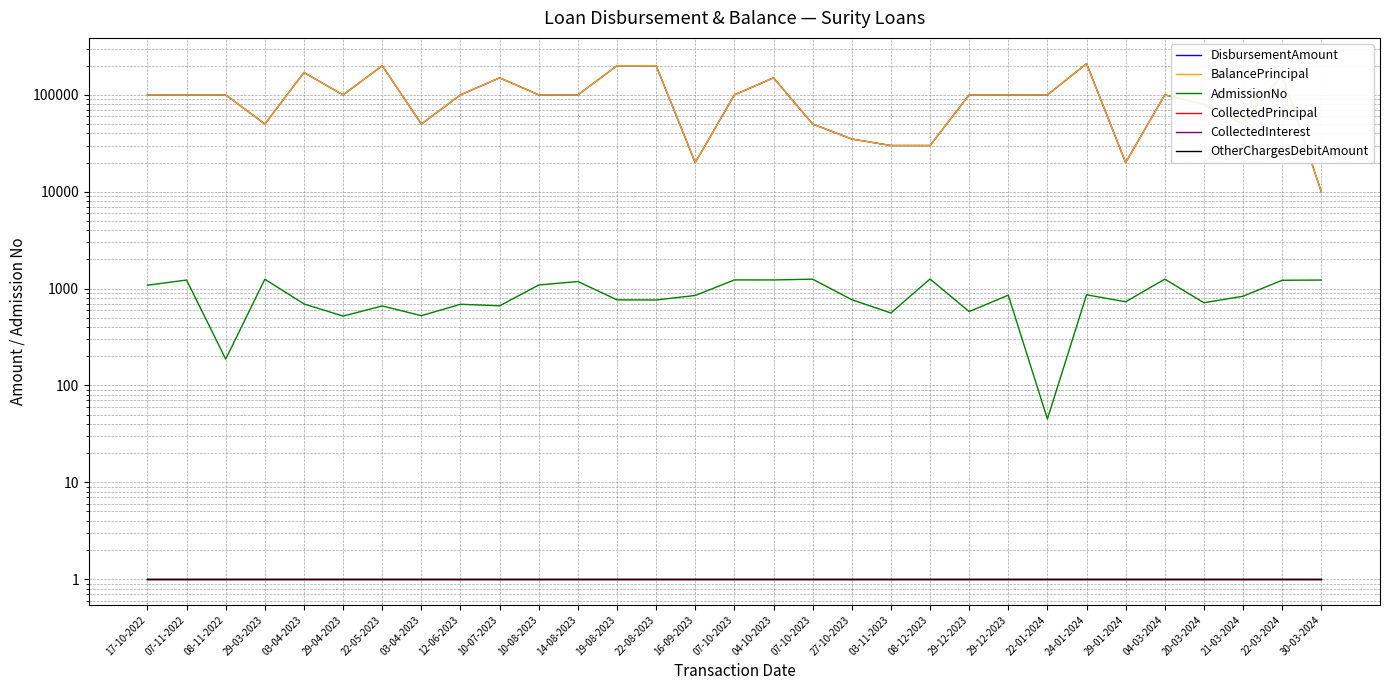

Reading left to right, extract all data points from this chart.

DisbursementAmount: 17-10-2022=100000	07-11-2022=100000	08-11-2022=100000	29-03-2023=50000	03-04-2023=170000	29-04-2023=100000	22-05-2023=200000	03-04-2023=50000	12-06-2023=100000	10-07-2023=150000	10-08-2023=100000	14-08-2023=100000	19-08-2023=200000	22-08-2023=200000	16-09-2023=20000	07-10-2023=100000	04-10-2023=150000	07-10-2023=50000	27-10-2023=35000	03-11-2023=30000	08-12-2023=30000	29-12-2023=100000	29-12-2023=100000	22-01-2024=100000	24-01-2024=210000	29-01-2024=20000	04-03-2024=100000	20-03-2024=80000	21-03-2024=50000	22-03-2024=160000	30-03-2024=10000
BalancePrincipal: 17-10-2022=100000	07-11-2022=100000	08-11-2022=100000	29-03-2023=50000	03-04-2023=170000	29-04-2023=100000	22-05-2023=200000	03-04-2023=50000	12-06-2023=100000	10-07-2023=150000	10-08-2023=100000	14-08-2023=100000	19-08-2023=200000	22-08-2023=200000	16-09-2023=20000	07-10-2023=100000	04-10-2023=150000	07-10-2023=50000	27-10-2023=35000	03-11-2023=30000	08-12-2023=30000	29-12-2023=100000	29-12-2023=100000	22-01-2024=100000	24-01-2024=210000	29-01-2024=20000	04-03-2024=100000	20-03-2024=80000	21-03-2024=50000	22-03-2024=160000	30-03-2024=10000
AdmissionNo: 17-10-2022=1084	07-11-2022=1226	08-11-2022=187	29-03-2023=1249	03-04-2023=694	29-04-2023=520	22-05-2023=662	03-04-2023=525	12-06-2023=689	10-07-2023=664	10-08-2023=1089	14-08-2023=1183	19-08-2023=765	22-08-2023=763	16-09-2023=849	07-10-2023=1229	04-10-2023=1228	07-10-2023=1251	27-10-2023=768	03-11-2023=560	08-12-2023=1256	29-12-2023=579	29-12-2023=855	22-01-2024=45	24-01-2024=863	29-01-2024=731	04-03-2024=1252	20-03-2024=714	21-03-2024=834	22-03-2024=1219	30-03-2024=1225
CollectedPrincipal: 17-10-2022=1	07-11-2022=1	08-11-2022=1	29-03-2023=1	03-04-2023=1	29-04-2023=1	22-05-2023=1	03-04-2023=1	12-06-2023=1	10-07-2023=1	10-08-2023=1	14-08-2023=1	19-08-2023=1	22-08-2023=1	16-09-2023=1	07-10-2023=1	04-10-2023=1	07-10-2023=1	27-10-2023=1	03-11-2023=1	08-12-2023=1	29-12-2023=1	29-12-2023=1	22-01-2024=1	24-01-2024=1	29-01-2024=1	04-03-2024=1	20-03-2024=1	21-03-2024=1	22-03-2024=1	30-03-2024=1
CollectedInterest: 17-10-2022=1	07-11-2022=1	08-11-2022=1	29-03-2023=1	03-04-2023=1	29-04-2023=1	22-05-2023=1	03-04-2023=1	12-06-2023=1	10-07-2023=1	10-08-2023=1	14-08-2023=1	19-08-2023=1	22-08-2023=1	16-09-2023=1	07-10-2023=1	04-10-2023=1	07-10-2023=1	27-10-2023=1	03-11-2023=1	08-12-2023=1	29-12-2023=1	29-12-2023=1	22-01-2024=1	24-01-2024=1	29-01-2024=1	04-03-2024=1	20-03-2024=1	21-03-2024=1	22-03-2024=1	30-03-2024=1
OtherChargesDebitAmount: 17-10-2022=1	07-11-2022=1	08-11-2022=1	29-03-2023=1	03-04-2023=1	29-04-2023=1	22-05-2023=1	03-04-2023=1	12-06-2023=1	10-07-2023=1	10-08-2023=1	14-08-2023=1	19-08-2023=1	22-08-2023=1	16-09-2023=1	07-10-2023=1	04-10-2023=1	07-10-2023=1	27-10-2023=1	03-11-2023=1	08-12-2023=1	29-12-2023=1	29-12-2023=1	22-01-2024=1	24-01-2024=1	29-01-2024=1	04-03-2024=1	20-03-2024=1	21-03-2024=1	22-03-2024=1	30-03-2024=1